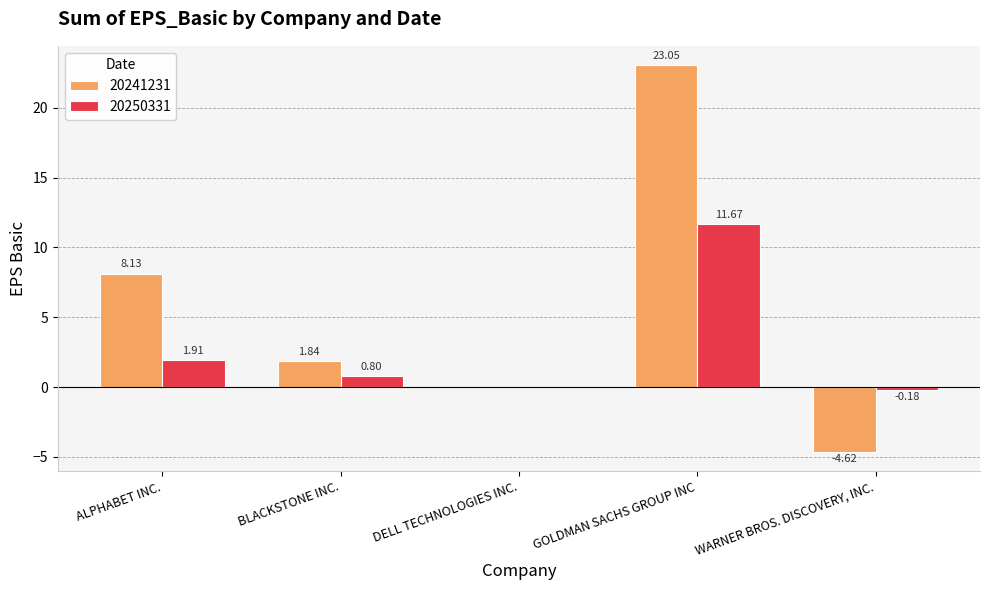

What is the sum of all 20250331 values?

14.2